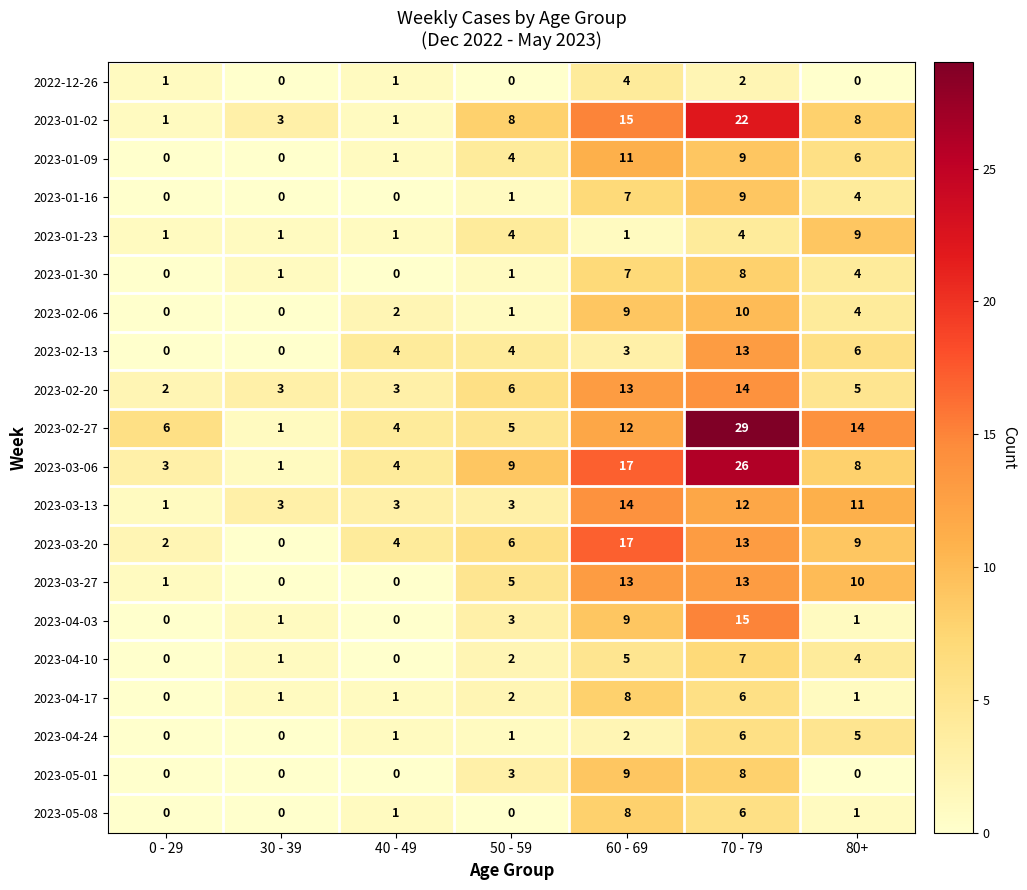

Count the number of data series in this chart.

20